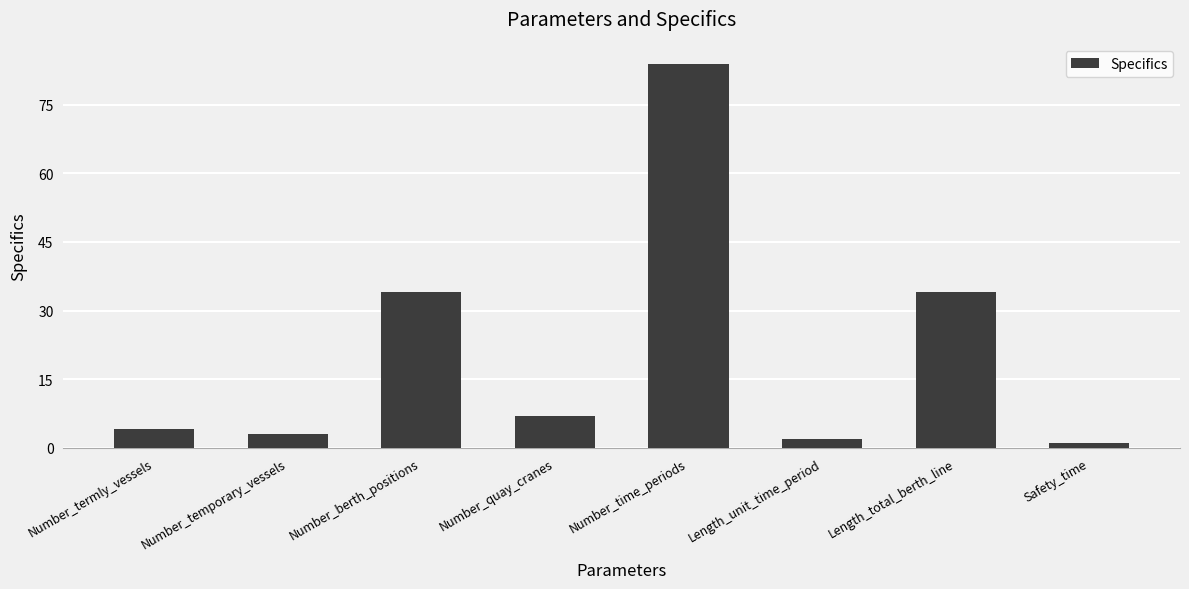

What is the smallest value displayed?

1